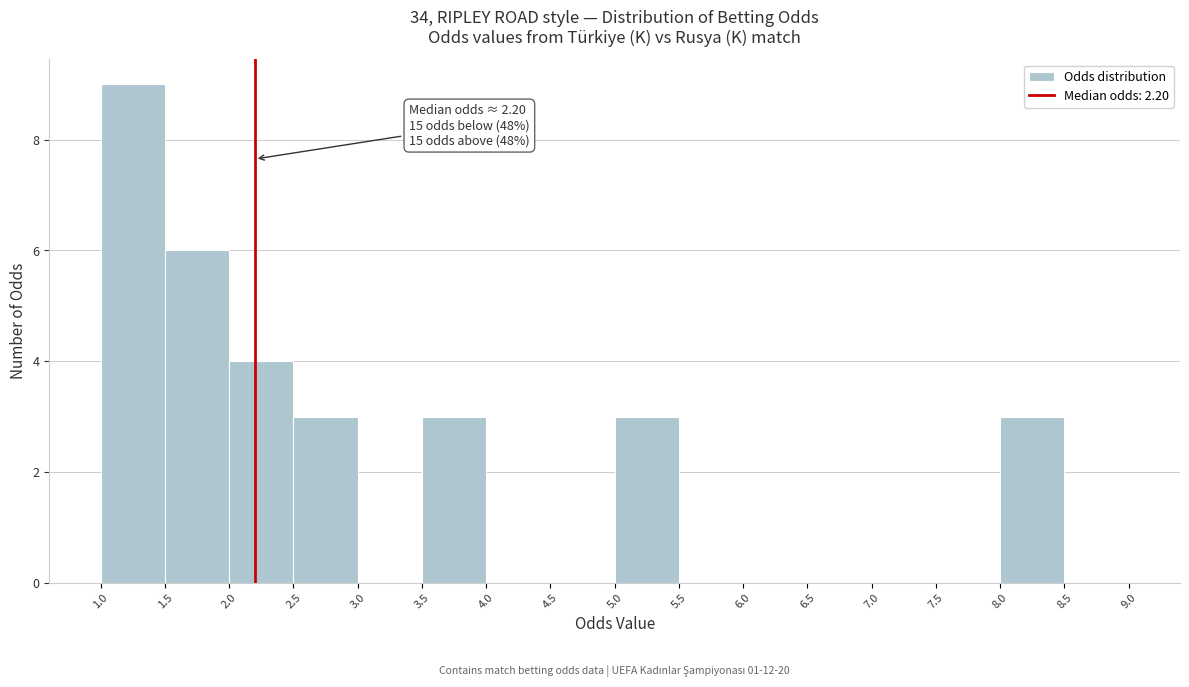

Over which range of the x-axis is the bar tallest?

1.0 to 1.5